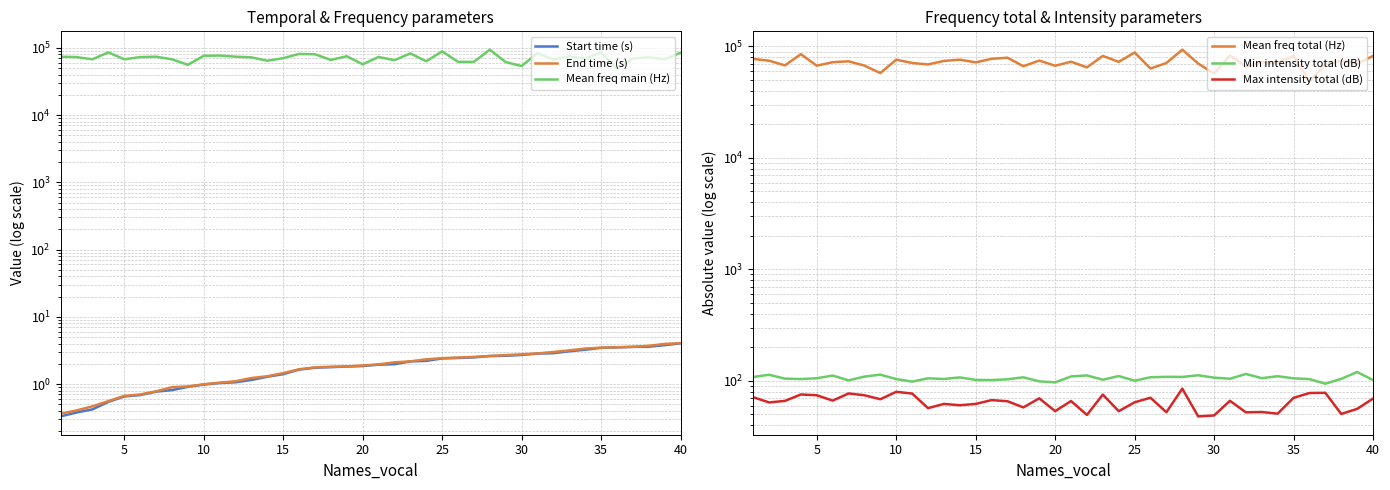

How many categories are shown in the chart?

40